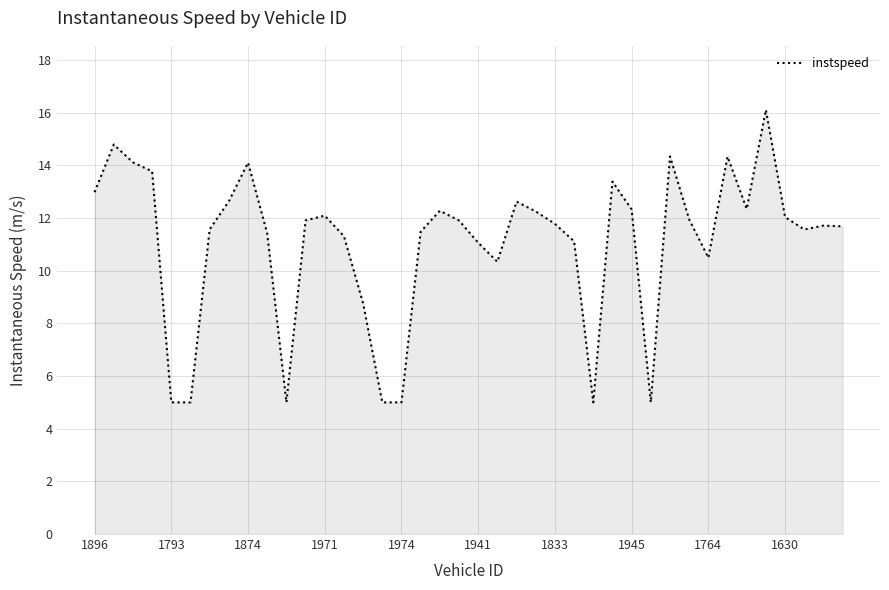

True or false: the data has more than 0 interior local peaks.

True